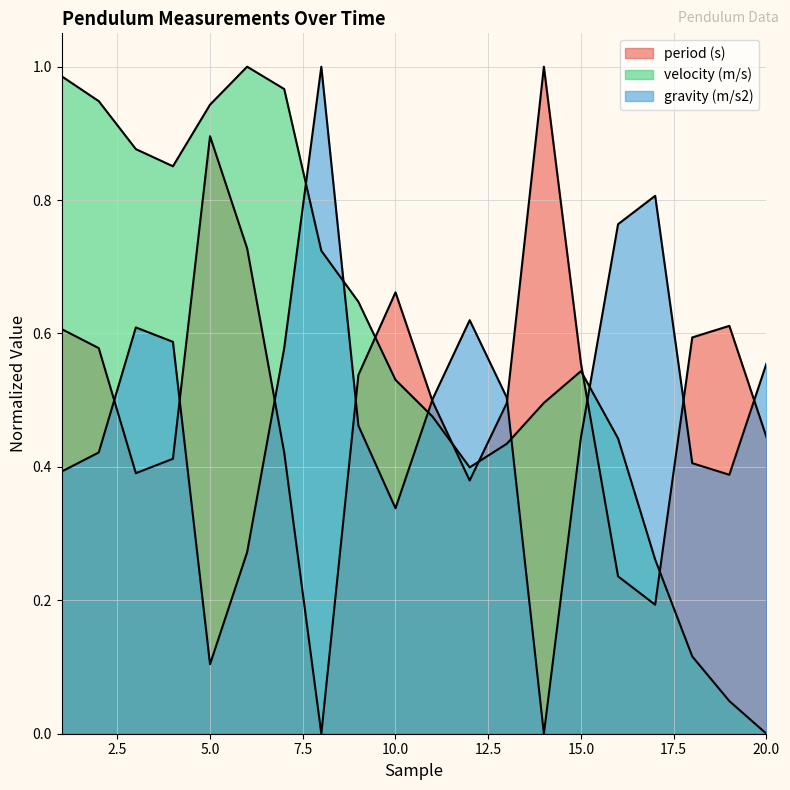

Rank the series by their average value, from highest to lowest.

velocity (m/s), period (s), gravity (m/s2)